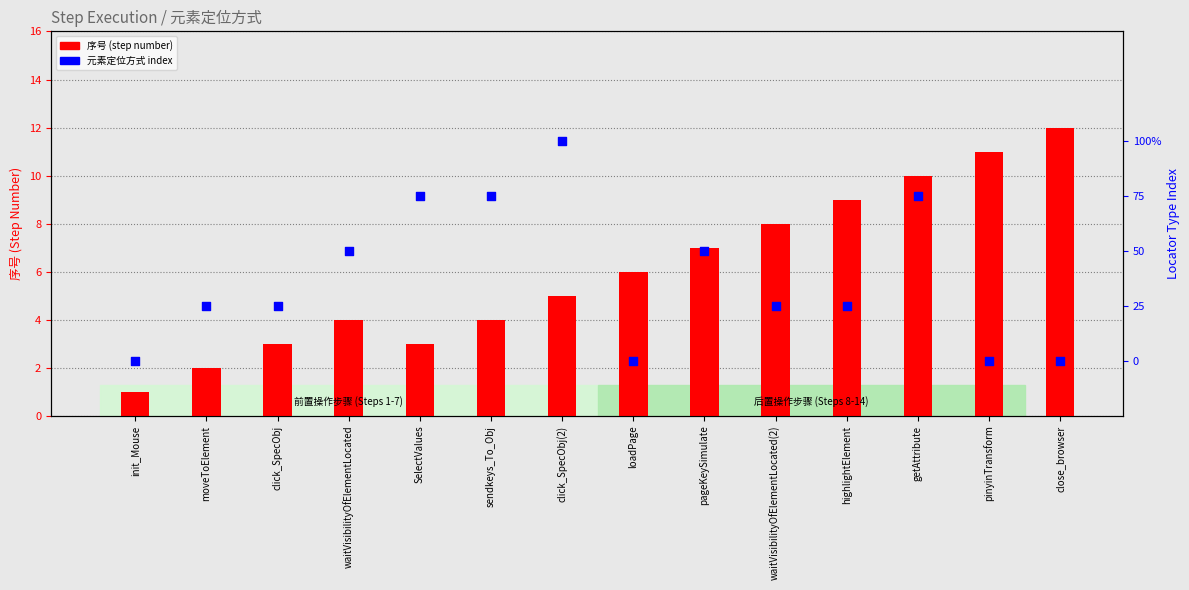

Is the value of 序号 at loadPage greater than the value of 元素定位方式 at loadPage?

Yes